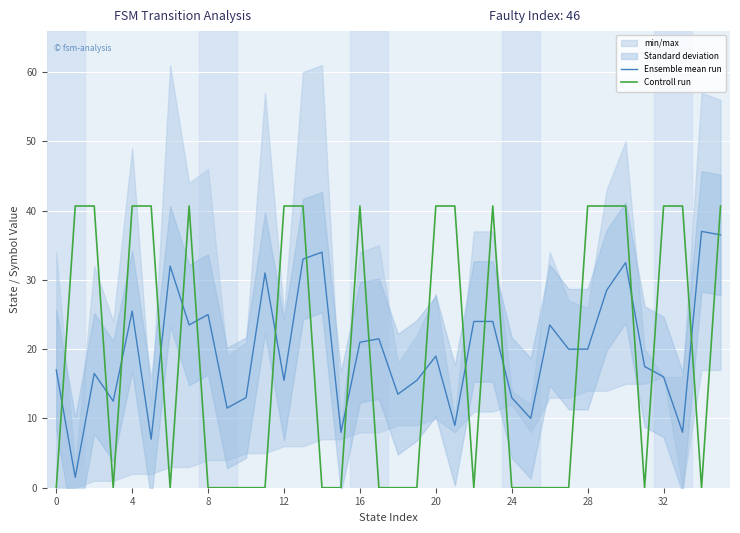

True or false: Controll run and Ensemble mean run cross at least once.

True